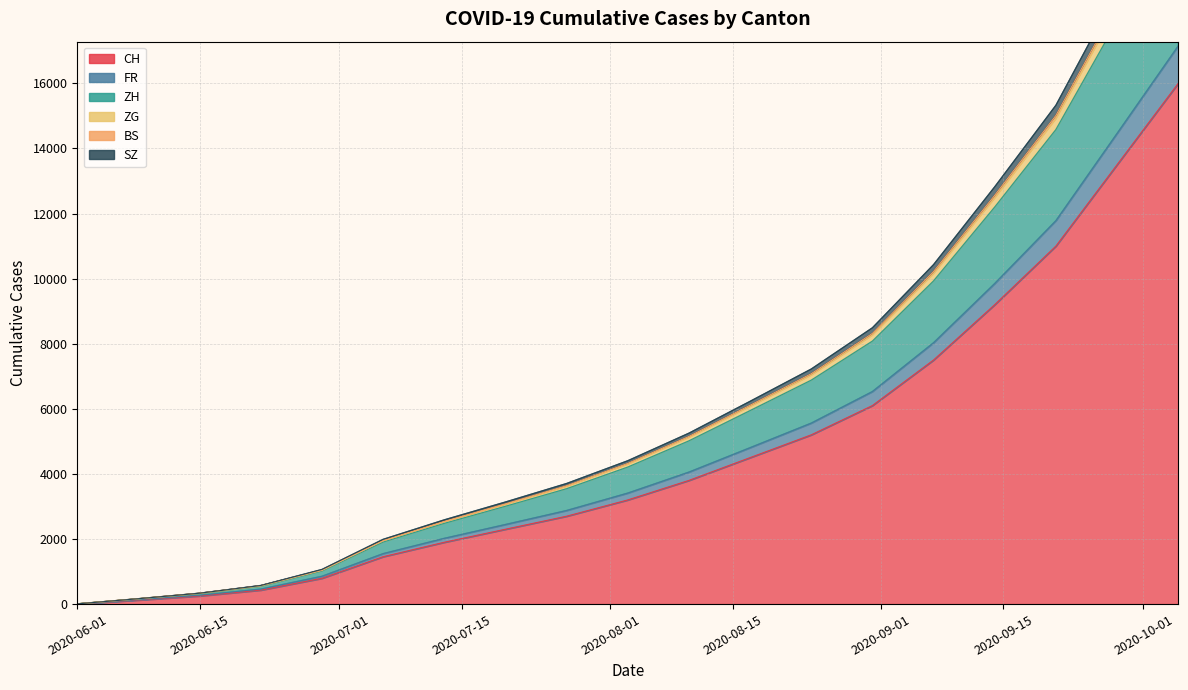

True or false: FR and CH cross at least once.

False